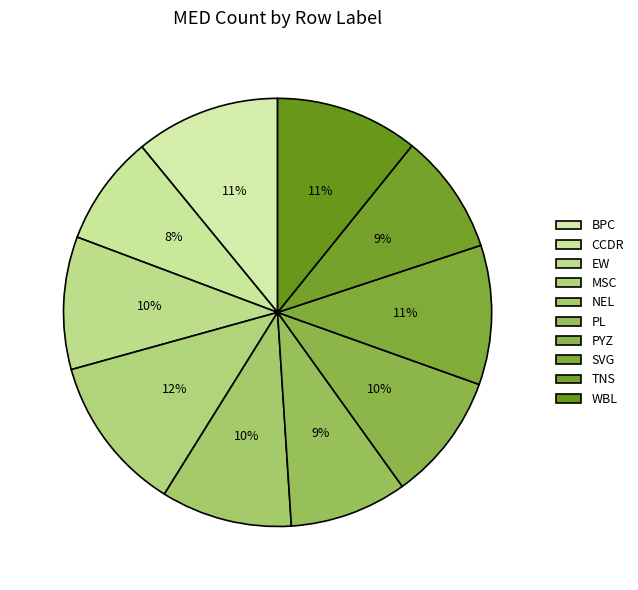

Rank the categories by value from highest to lowest.

MSC, BPC, WBL, SVG, EW, NEL, PYZ, TNS, PL, CCDR